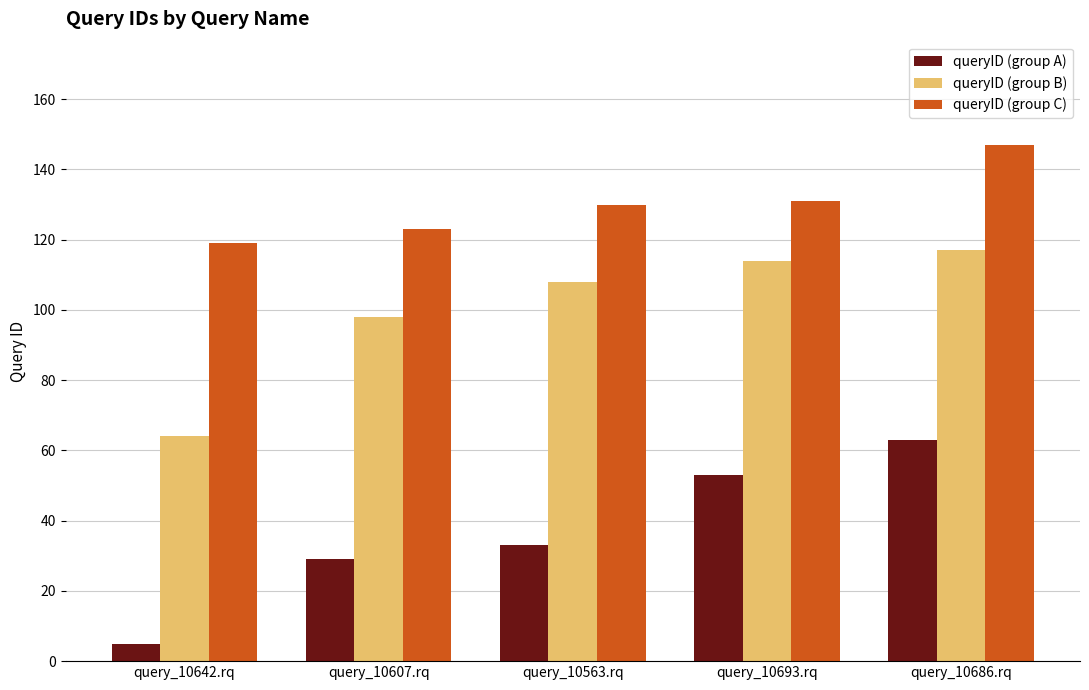

Reading right to left, extract all data points from this chart.

queryID (group A): query_10686.rq=63	query_10693.rq=53	query_10563.rq=33	query_10607.rq=29	query_10642.rq=5
queryID (group B): query_10686.rq=117	query_10693.rq=114	query_10563.rq=108	query_10607.rq=98	query_10642.rq=64
queryID (group C): query_10686.rq=147	query_10693.rq=131	query_10563.rq=130	query_10607.rq=123	query_10642.rq=119